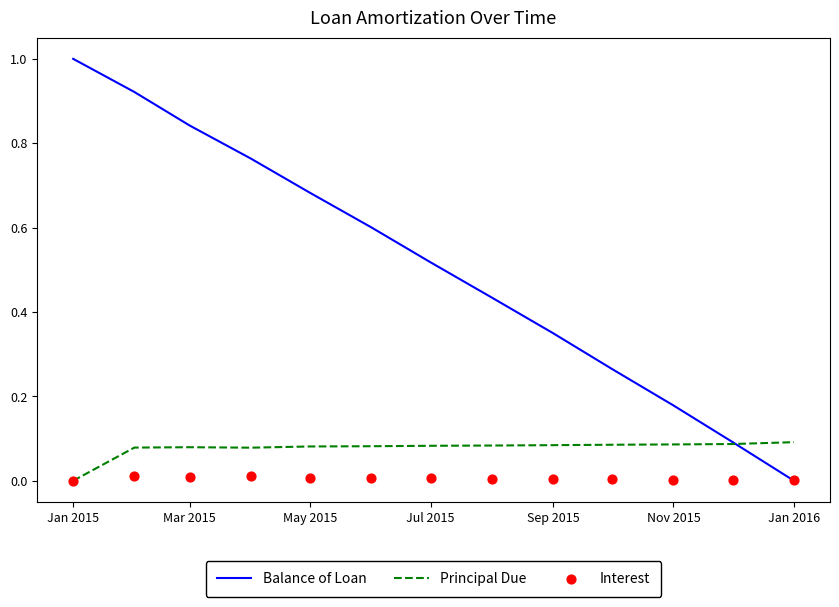

At how many categories does at least one series exceed 0?

13